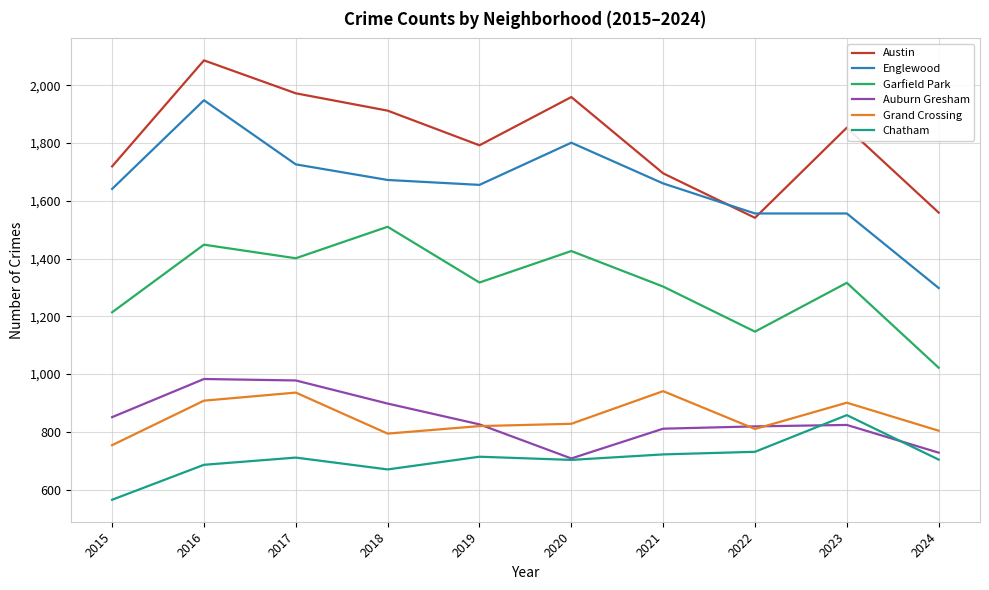

At 2015, list the series in order from largest to smallest.

Austin, Englewood, Garfield Park, Auburn Gresham, Grand Crossing, Chatham